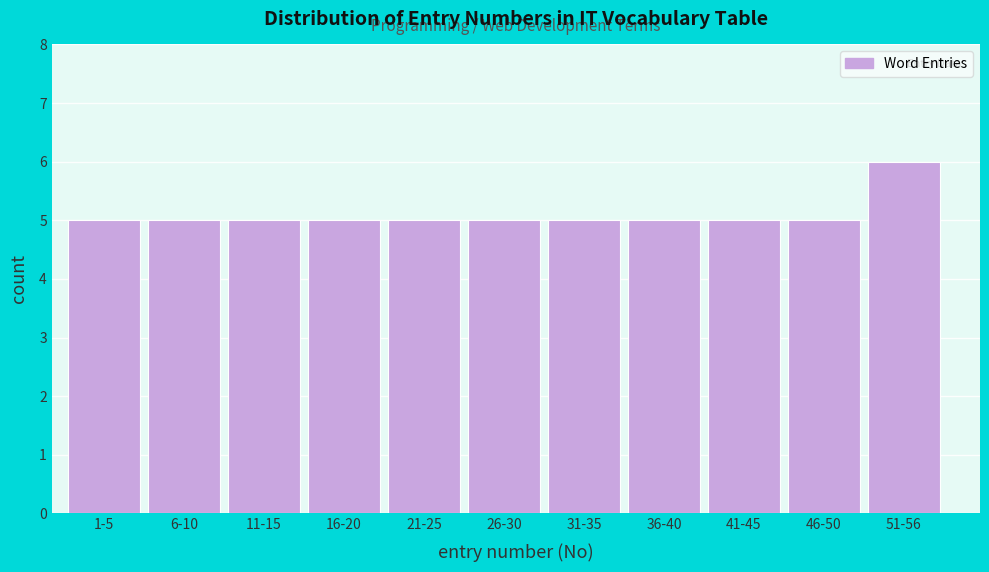

Reading left to right, what are all the values shown in this chart?

1-5=5	6-10=5	11-15=5	16-20=5	21-25=5	26-30=5	31-35=5	36-40=5	41-45=5	46-50=5	51-56=6